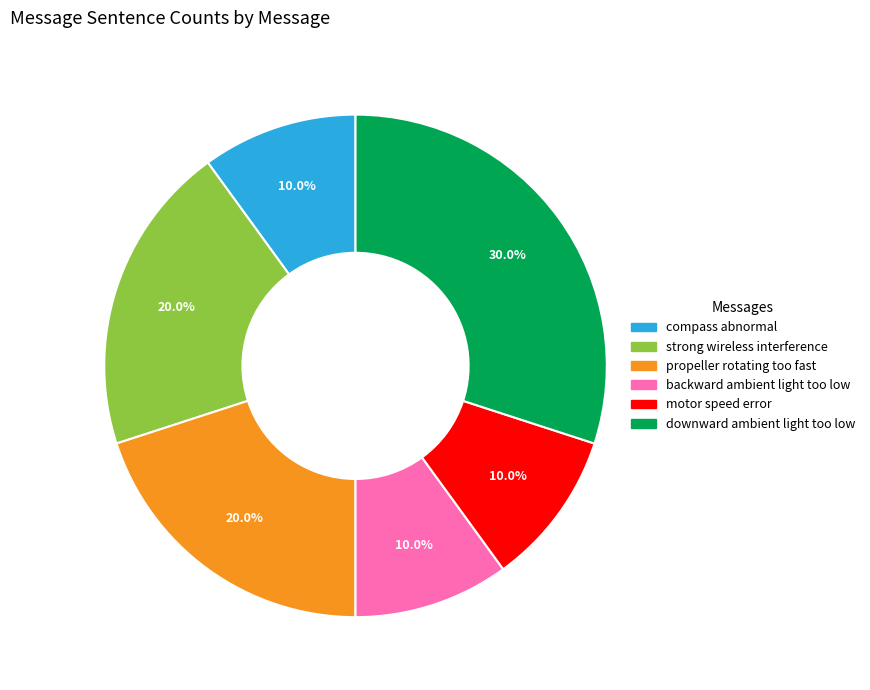

True or false: compass abnormal accounts for 21% of the total.

False